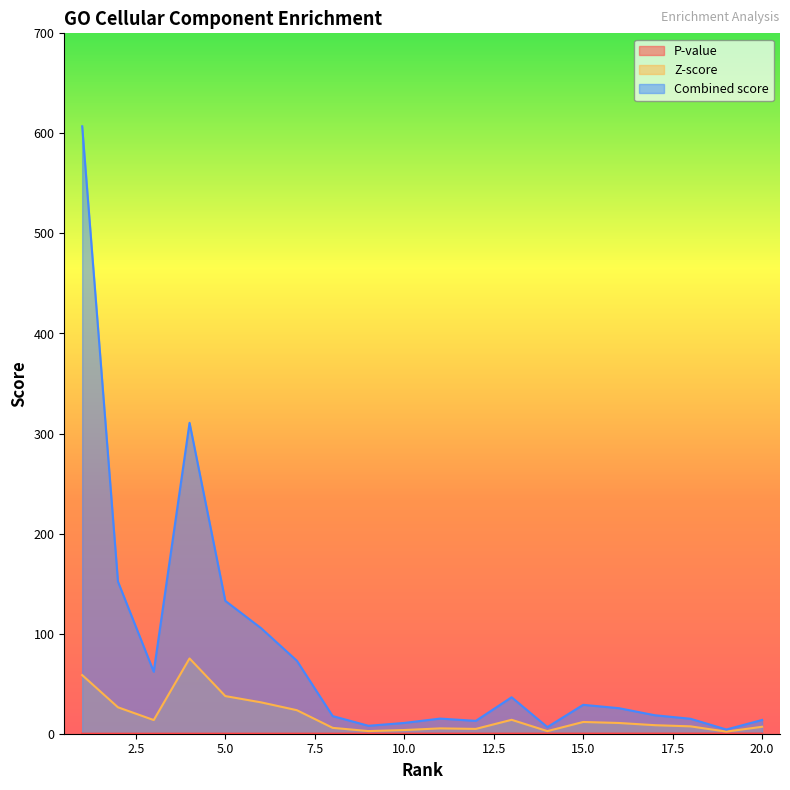

What is the total value across all series at 19?

6.5